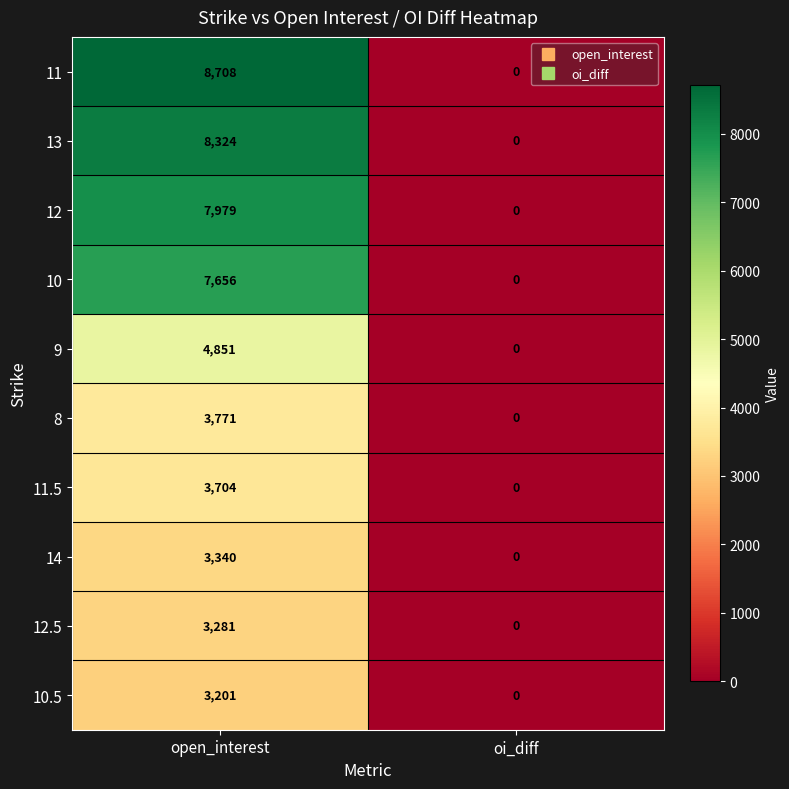

List the series in order of their peak value, highest first.

11, 13, 12, 10, 9, 8, 11.5, 14, 12.5, 10.5